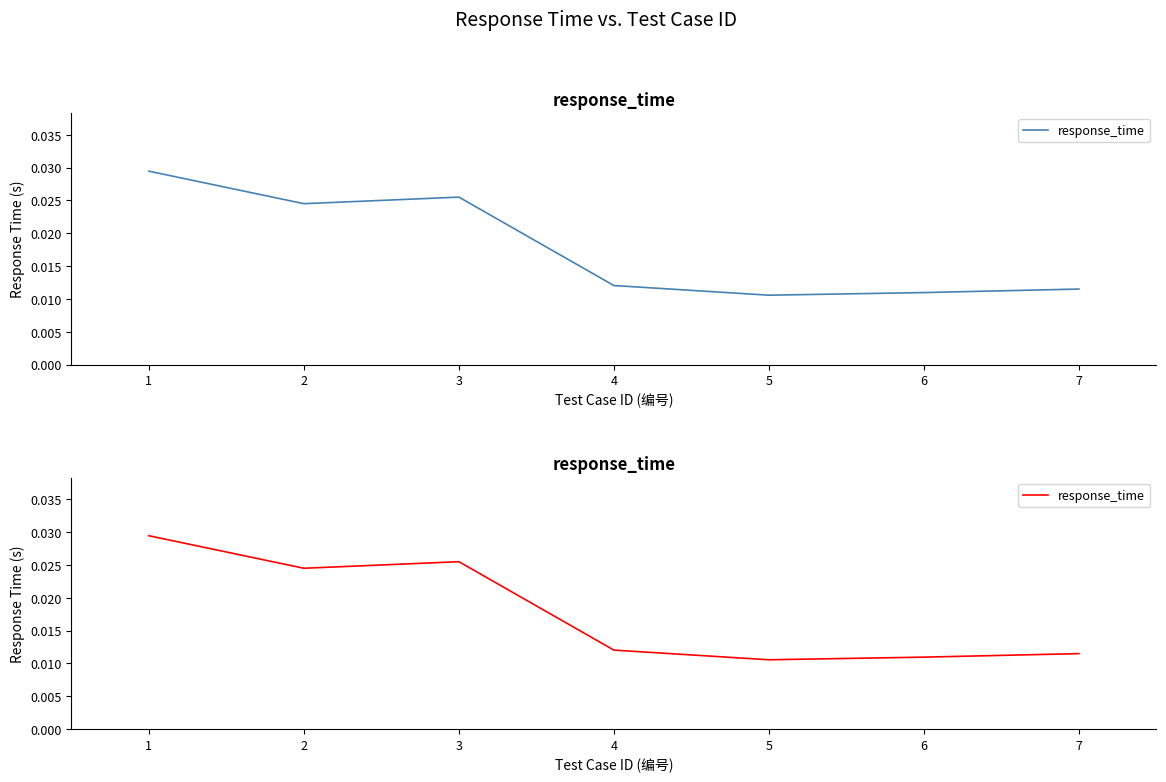

Does the chart display data point markers on the line(s)?

No